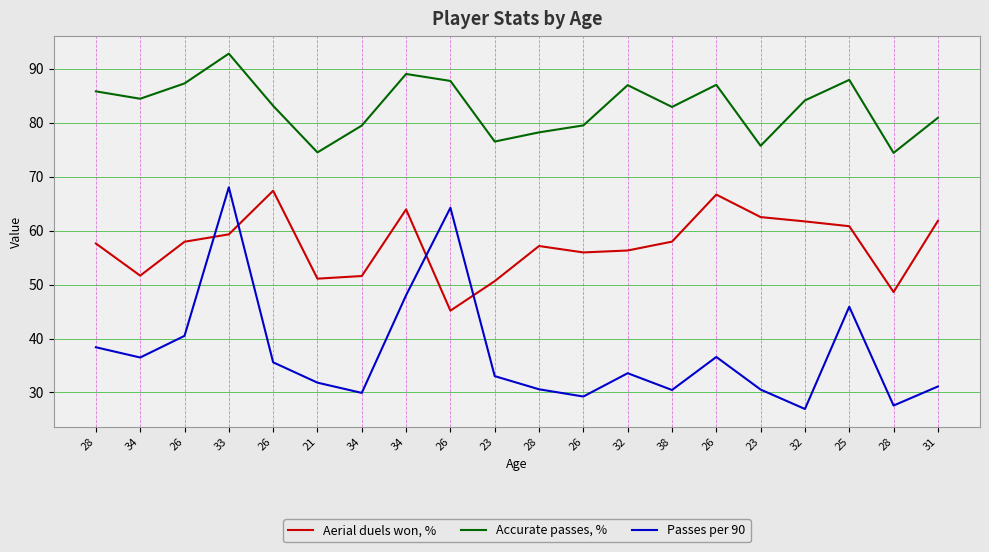

Is it true that Passes per 90 equals 35.6 at 26?

True